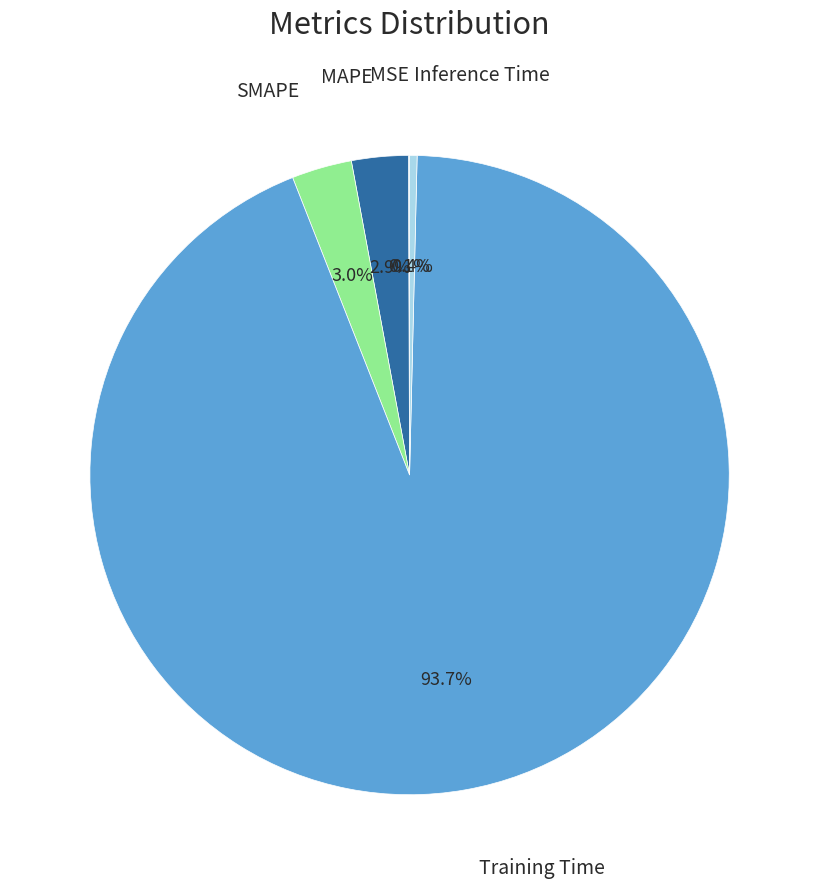

How much of the chart is everything except Inference Time?

99.6%